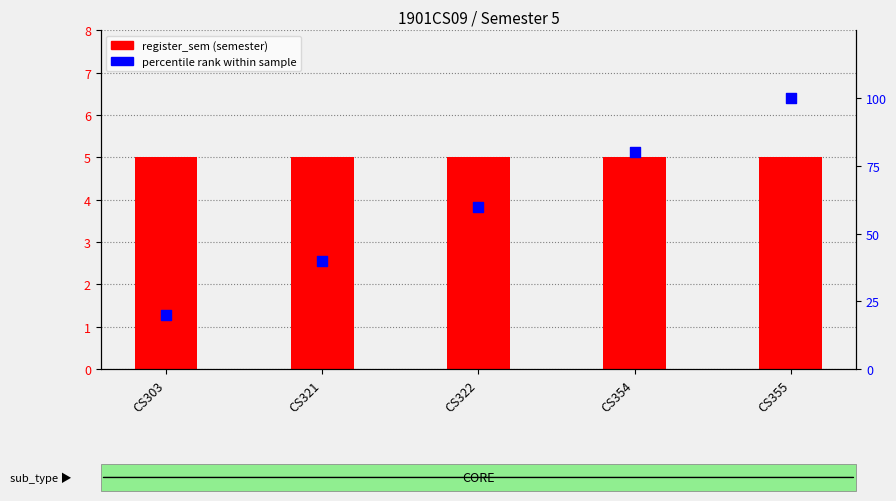

Is the value of register_sem (semester) at CS355 greater than the value of percentile rank within sample at CS303?

No